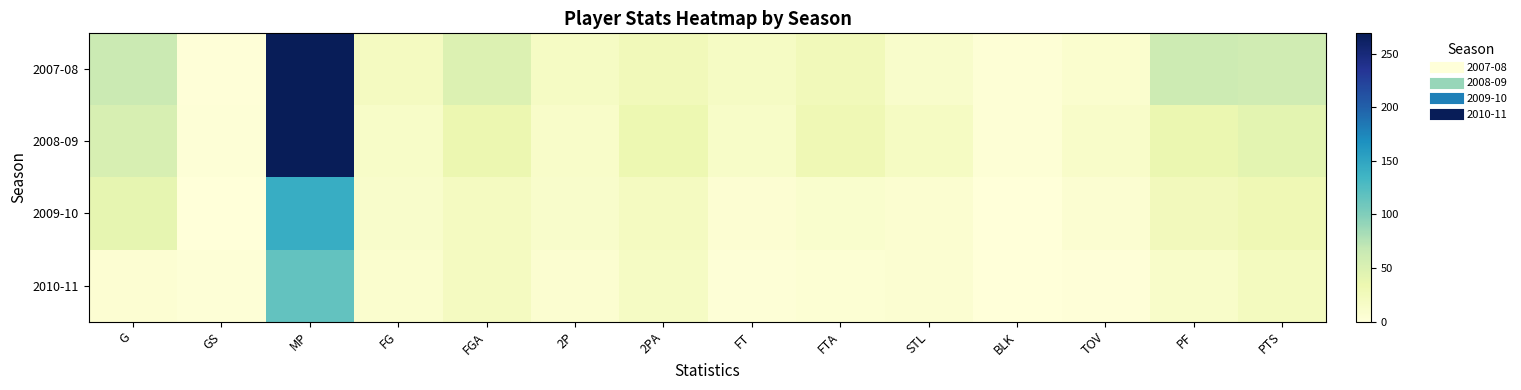

What is the difference between the highest and lowest values at 2PA?

16